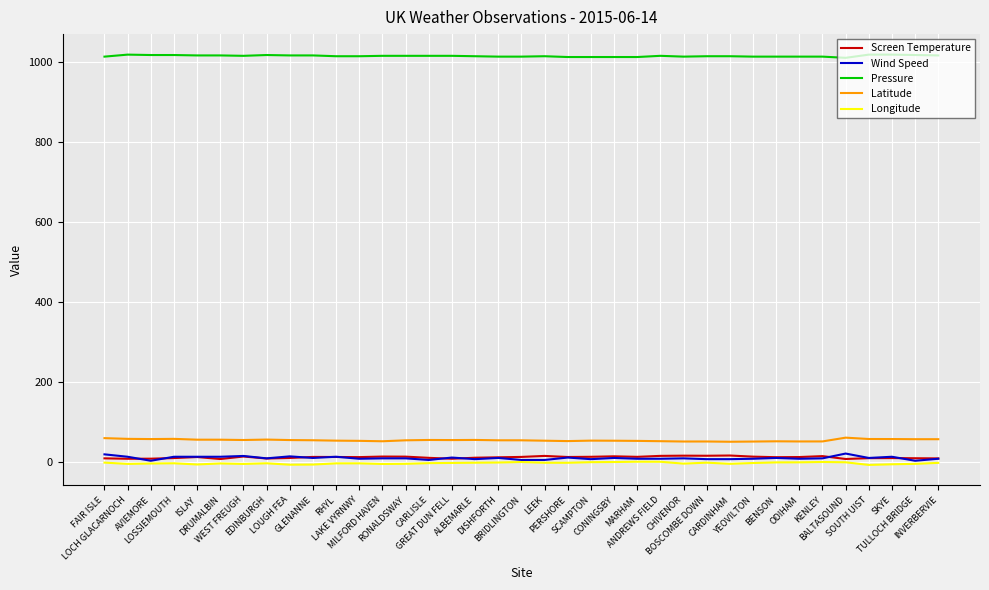

At how many categories does at least one series exceed 347?

37